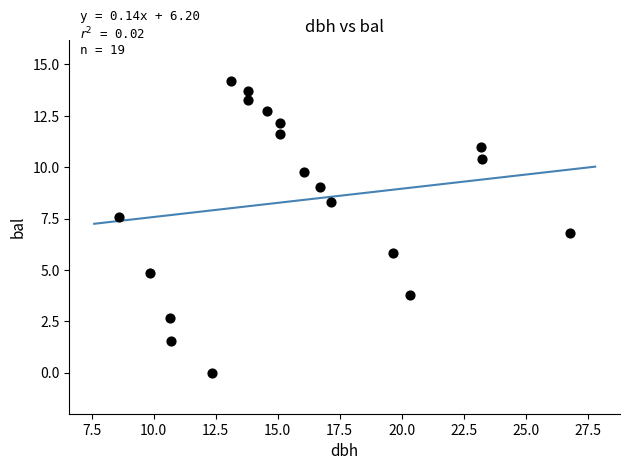

What Y value in the scatter plot is closest to 7?

6.8